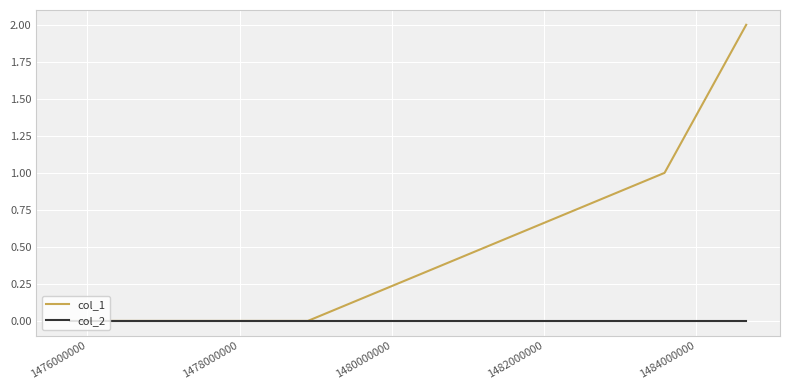

How many categories are shown in the chart?

4